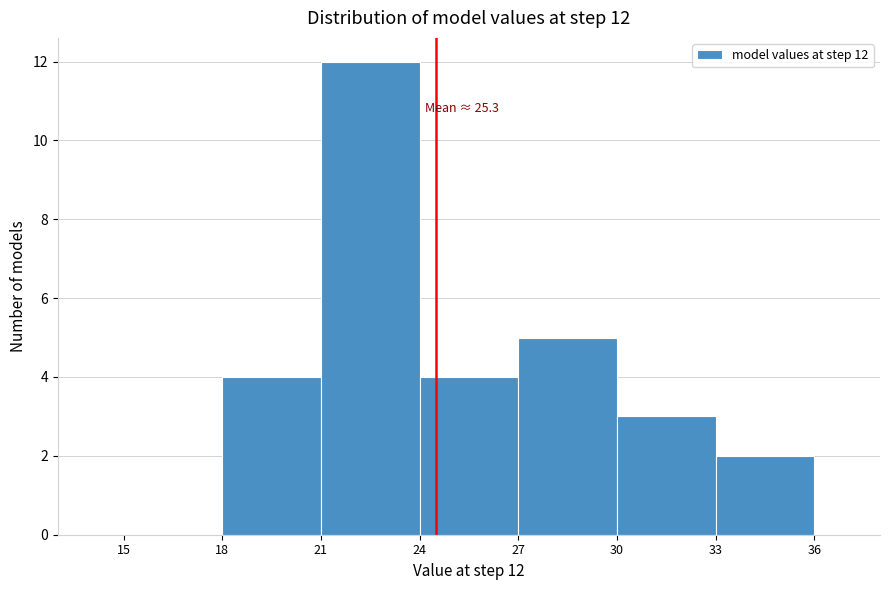

Which range on the x-axis has the tallest bar?

21 to 24